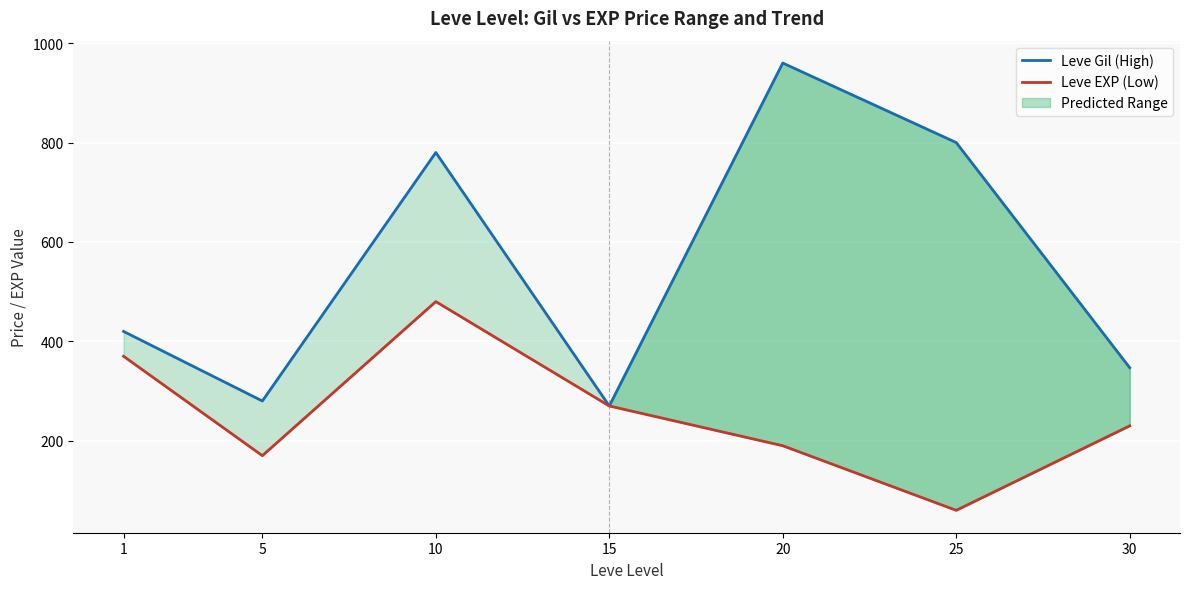

Between 5 and 30, which series saw the biggest shift?

Leve Gil (High)